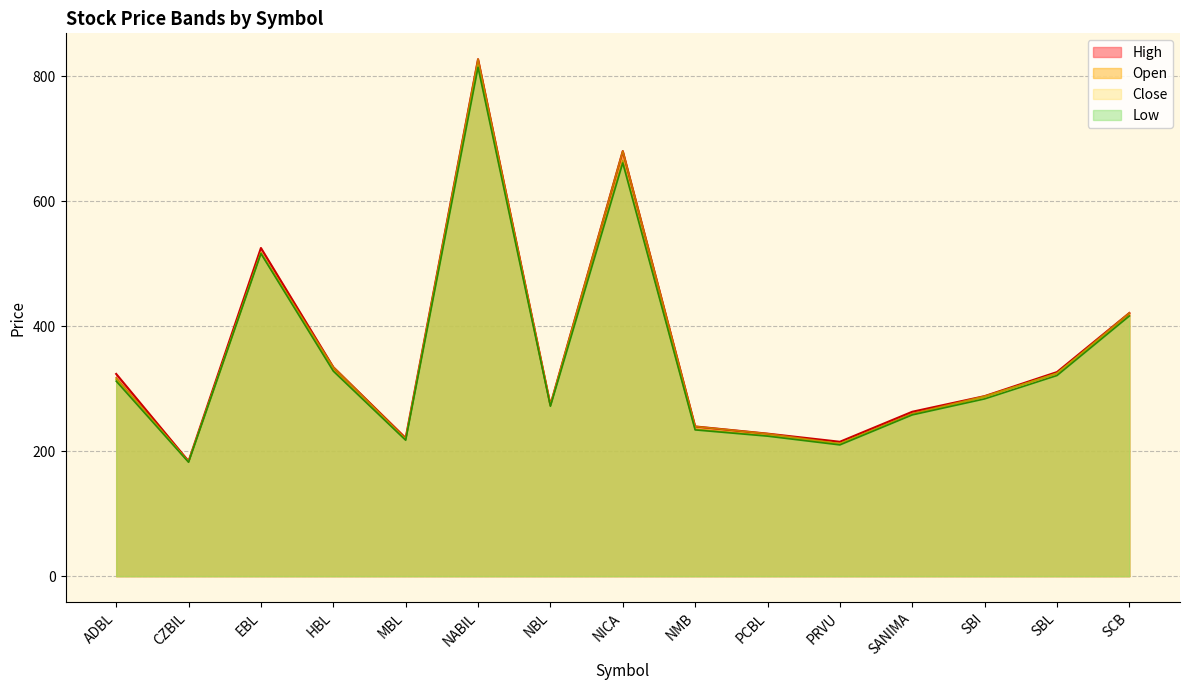

What position from the left is HBL?

4